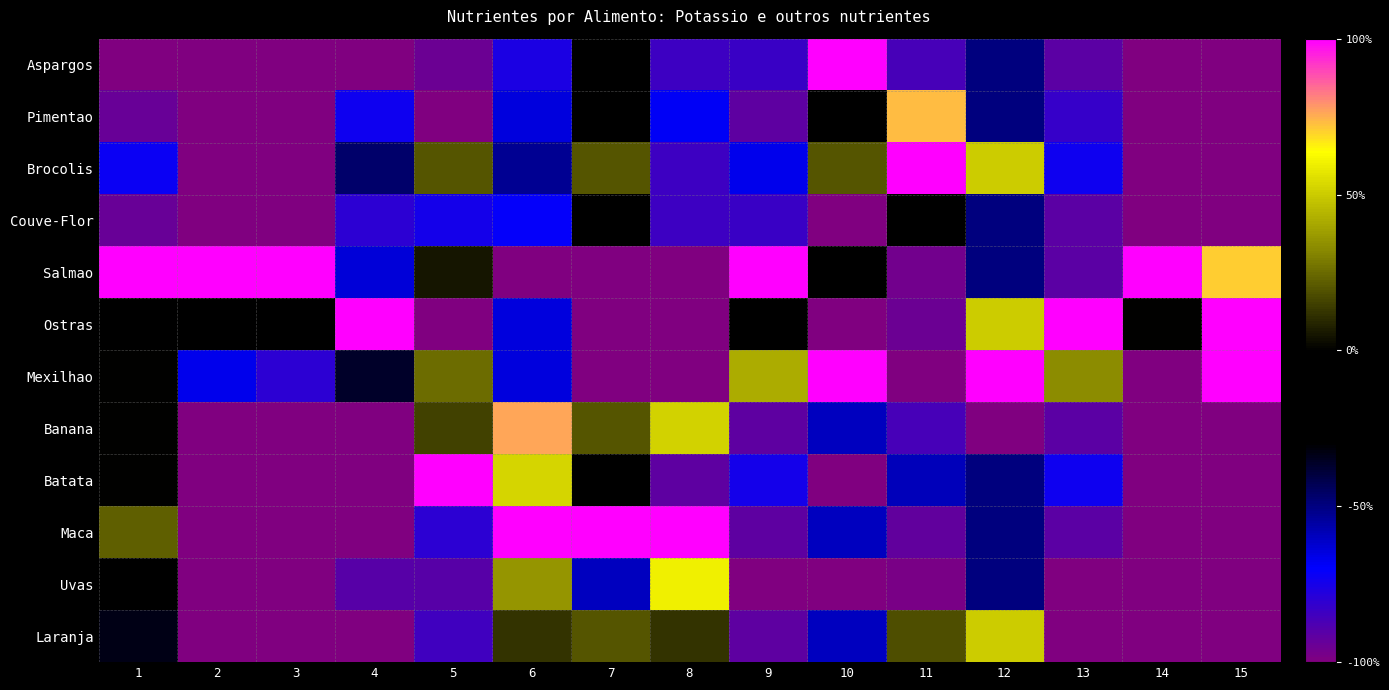

Reading left to right, list all the values displayed in this chart.

Aspargos: 1=-1.0	2=-1.0	3=-1.0	4=-1.0	5=-0.9	6=-0.8	7=-0.2	8=-0.8	9=-0.8	10=1.0	11=-0.9	12=-0.5	13=-0.9	14=-1.0	15=-1.0
Pimentao: 1=-0.9	2=-1.0	3=-1.0	4=-0.7	5=-1.0	6=-0.6	7=-0.2	8=-0.7	9=-0.9	10=-0.2	11=0.7	12=-0.5	13=-0.8	14=-1.0	15=-1.0
Brocolis: 1=-0.7	2=-1.0	3=-1.0	4=-0.5	5=0.2	6=-0.5	7=0.2	8=-0.8	9=-0.7	10=0.2	11=1.0	12=0.5	13=-0.7	14=-1.0	15=-1.0
Couve-Flor: 1=-0.9	2=-1.0	3=-1.0	4=-0.8	5=-0.8	6=-0.7	7=-0.2	8=-0.8	9=-0.8	10=-1.0	11=-0.1	12=-0.5	13=-0.9	14=-1.0	15=-1.0
Salmao: 1=1.0	2=1.0	3=1.0	4=-0.6	5=0.1	6=-1.0	7=-1.0	8=-1.0	9=1.0	10=-0.2	11=-1.0	12=-0.5	13=-0.9	14=1.0	15=0.7
Ostras: 1=-0.1	2=-0.2	3=-0.2	4=1.0	5=-1.0	6=-0.6	7=-1.0	8=-1.0	9=-0.2	10=-1.0	11=-0.9	12=0.5	13=1.0	14=0.0	15=1.0
Mexilhao: 1=0.0	2=-0.7	3=-0.8	4=-0.4	5=0.2	6=-0.6	7=-1.0	8=-1.0	9=0.4	10=1.0	11=-1.0	12=1.0	13=0.3	14=-1.0	15=1.0
Banana: 1=0.0	2=-1.0	3=-1.0	4=-1.0	5=0.1	6=0.8	7=0.2	8=0.5	9=-0.9	10=-0.6	11=-0.9	12=-1.0	13=-0.9	14=-1.0	15=-1.0
Batata: 1=0.0	2=-1.0	3=-1.0	4=-1.0	5=1.0	6=0.5	7=-0.2	8=-0.9	9=-0.8	10=-1.0	11=-0.6	12=-0.5	13=-0.7	14=-1.0	15=-1.0
Maca: 1=0.2	2=-1.0	3=-1.0	4=-1.0	5=-0.8	6=1.0	7=1.0	8=1.0	9=-0.9	10=-0.6	11=-0.9	12=-0.5	13=-0.9	14=-1.0	15=-1.0
Uvas: 1=-0.2	2=-1.0	3=-1.0	4=-0.9	5=-0.9	6=0.4	7=-0.6	8=0.6	9=-1.0	10=-1.0	11=-1.0	12=-0.5	13=-1.0	14=-1.0	15=-1.0
Laranja: 1=-0.3	2=-1.0	3=-1.0	4=-1.0	5=-0.8	6=0.1	7=0.2	8=0.1	9=-0.9	10=-0.6	11=0.2	12=0.5	13=-1.0	14=-1.0	15=-1.0